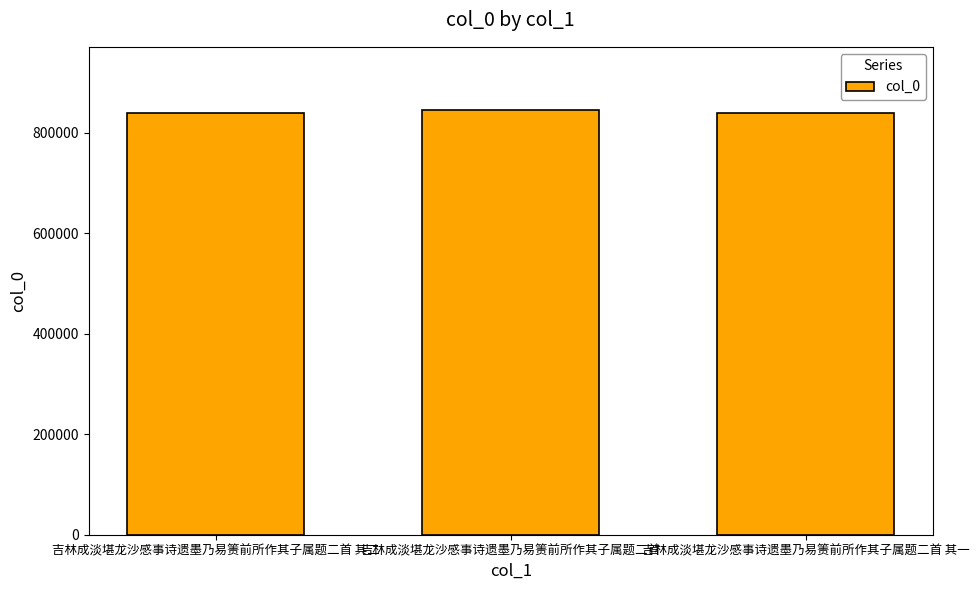

What is the approximate value at 吉林成淡堪龙沙感事诗遗墨乃易箦前所作其子属题二首 其二?

840667